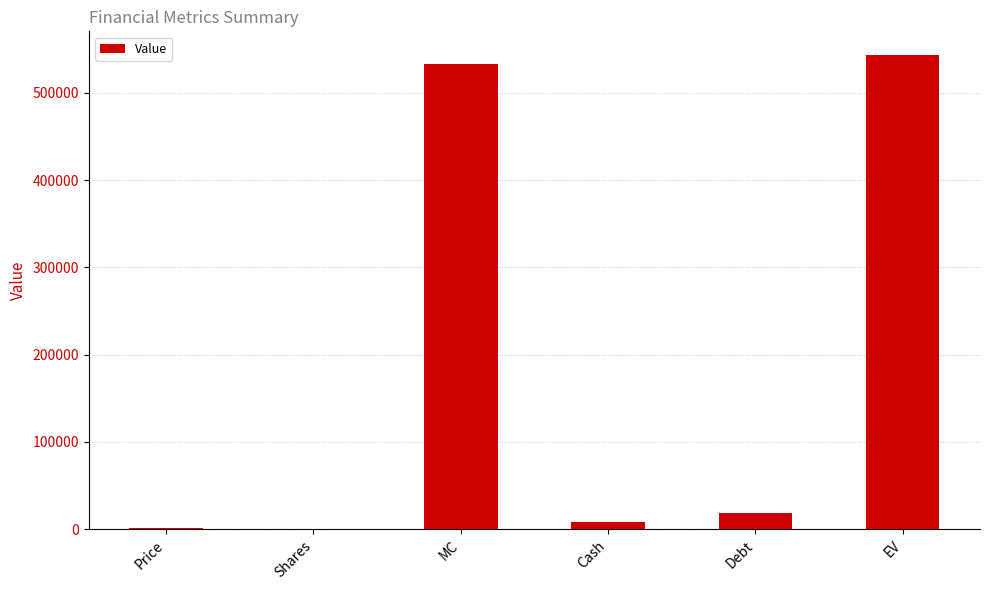

True or false: the data shows 533381.0 at MC.

True